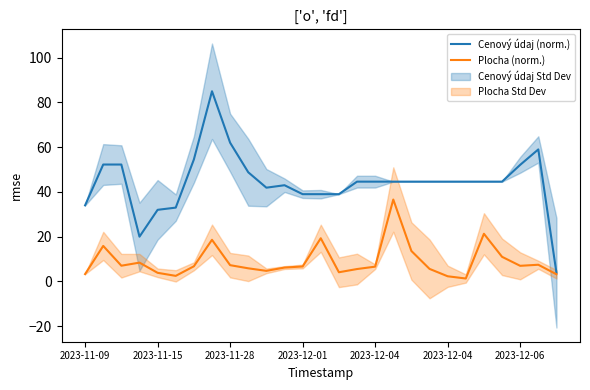

What is the difference between the Plocha (norm.) values at 16 and 22?

14.7